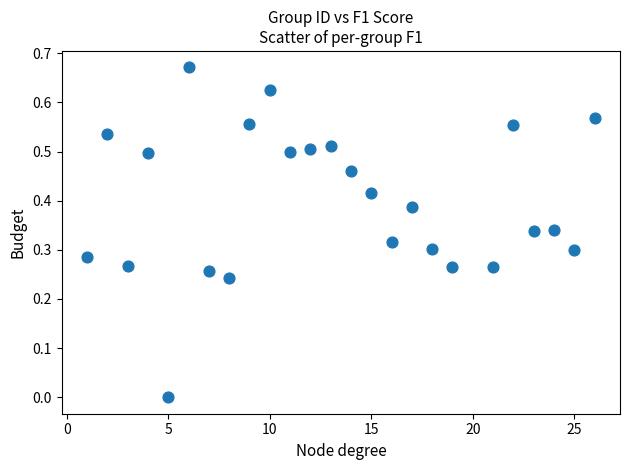

What is the range of X values (max minus min)?

25.0